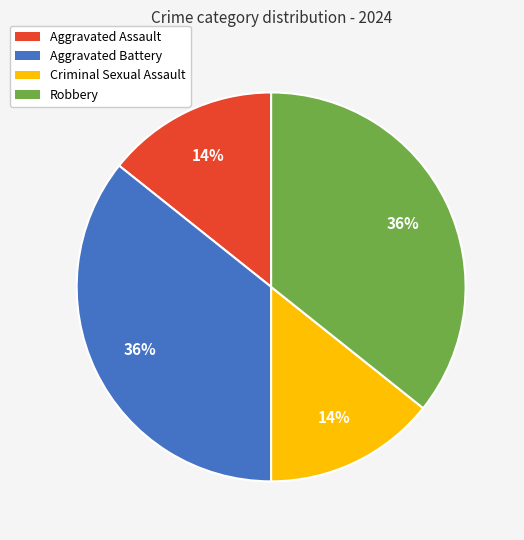

To the nearest percent, what is the average slice percentage?

25%